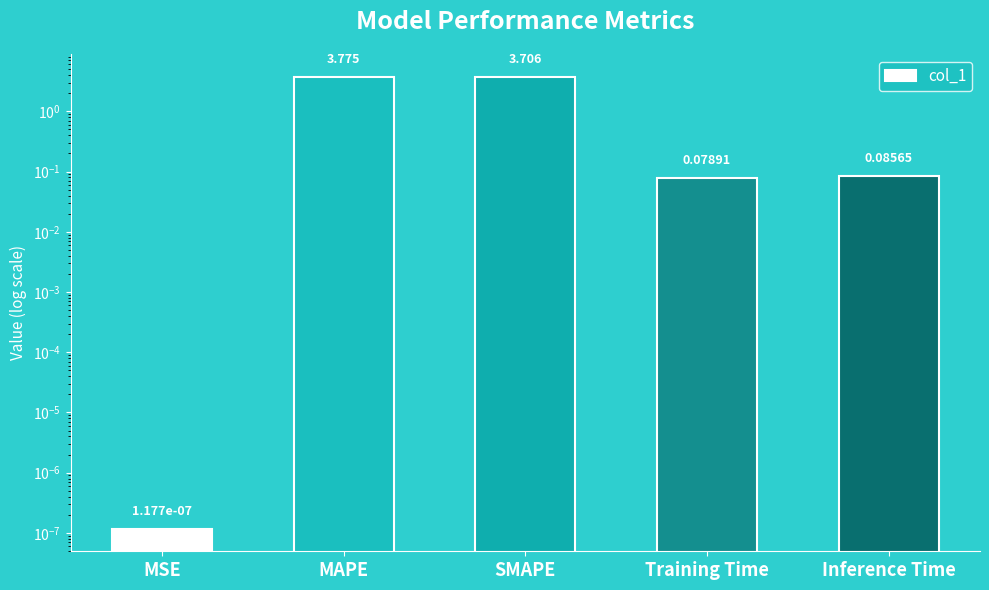

Reading right to left, list all the values displayed in this chart.

0.1	0.1	3.7	3.8	0.0